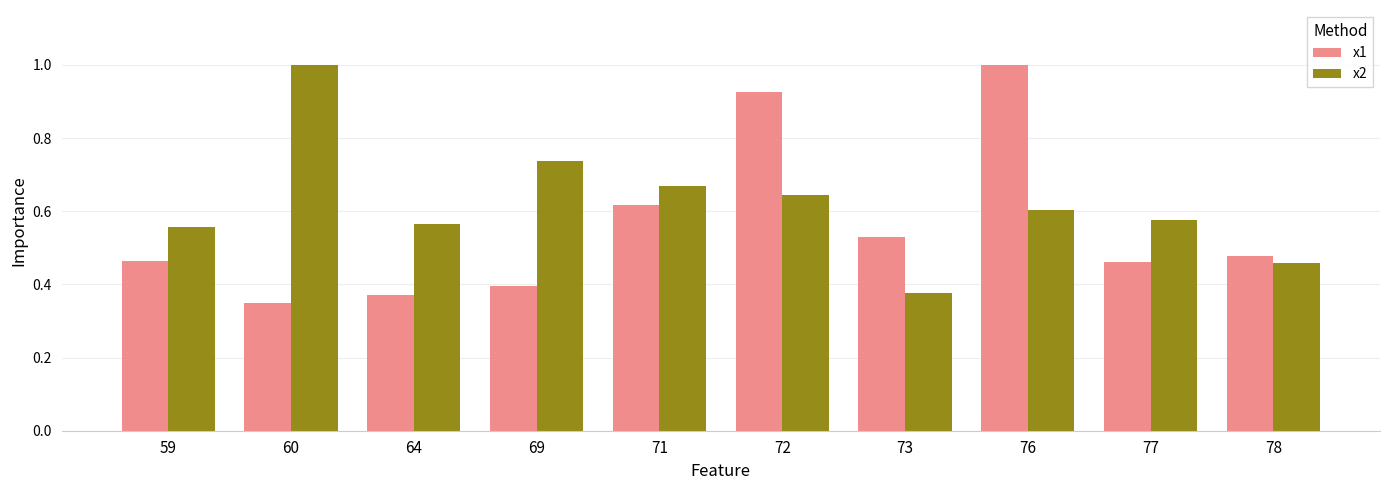

What is the sum of the x2 values at 78 and 64?

1.0